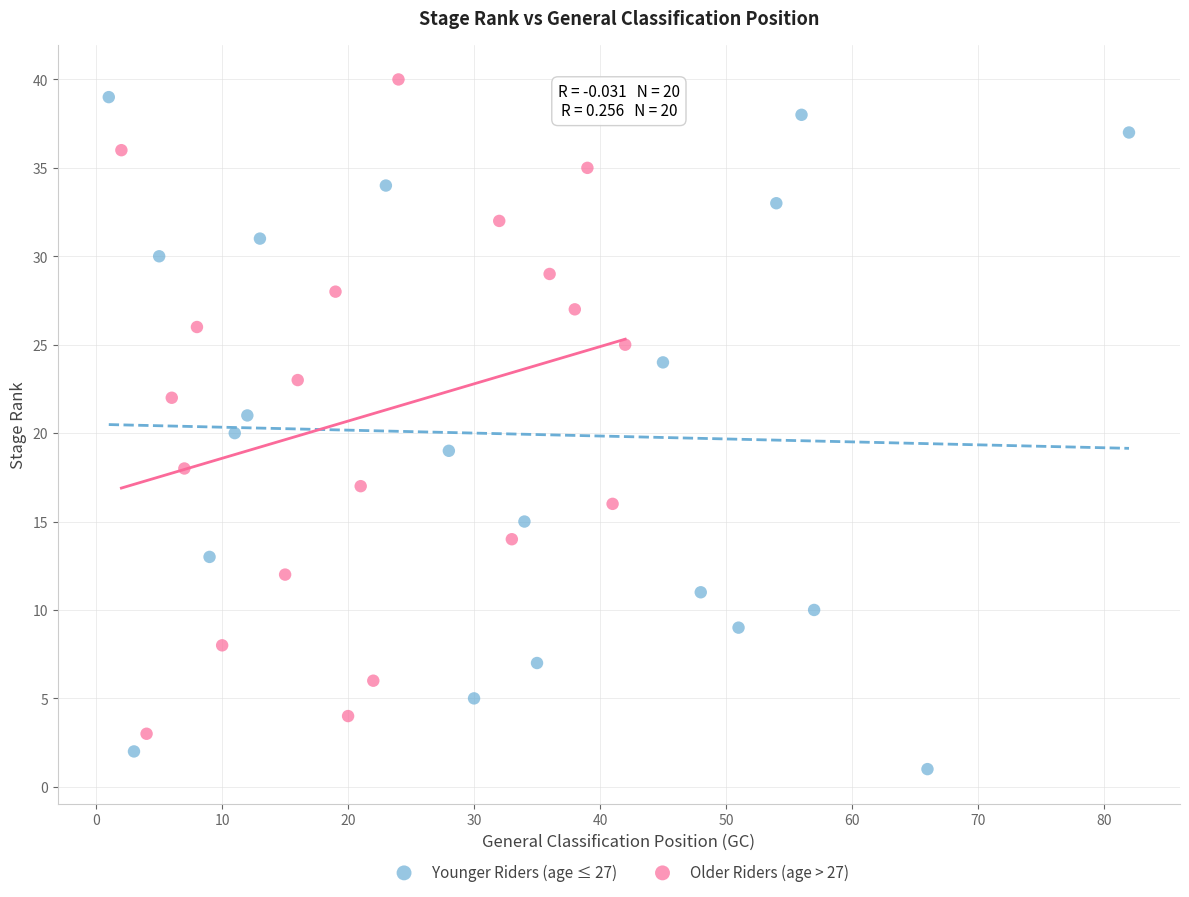

Which series reaches the minimum Y coordinate?

Younger Riders (age ≤ 27)